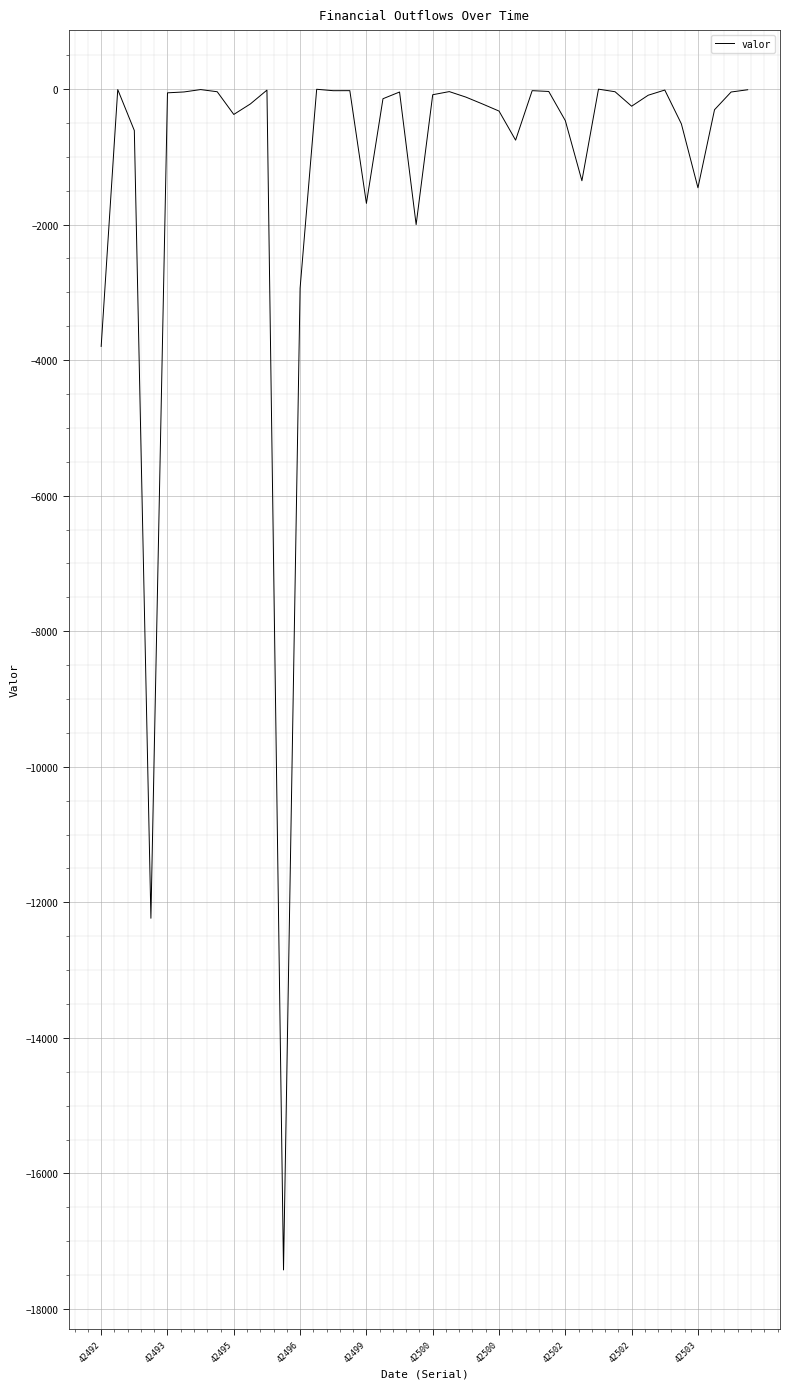

What is the smallest value displayed?

-17424.0